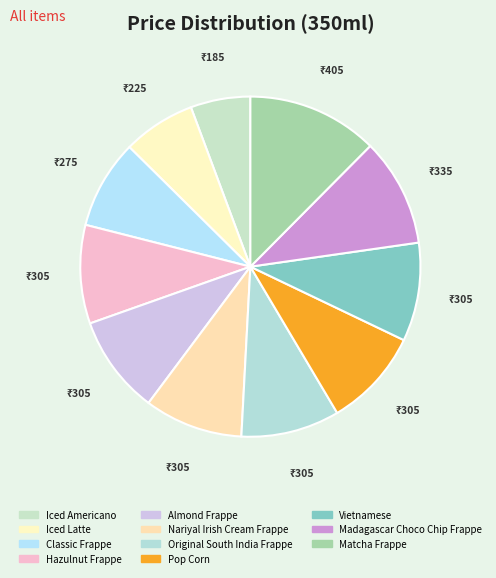

How many slices are in this pie chart?

11